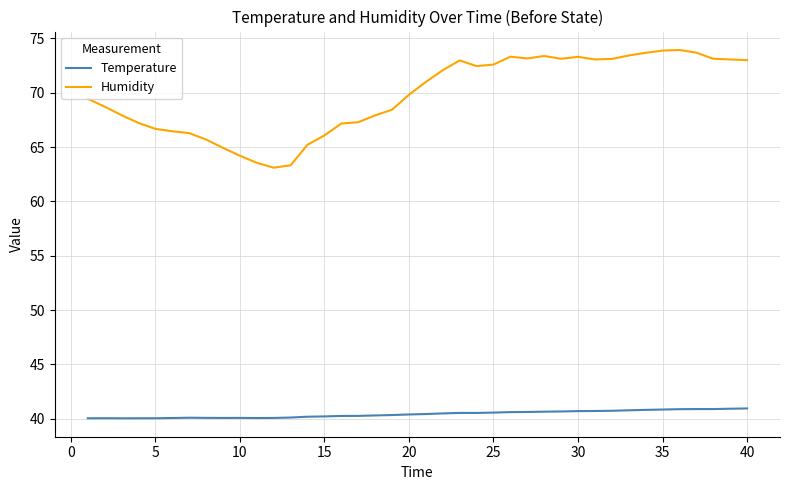

True or false: Temperature and Humidity cross at least once.

False